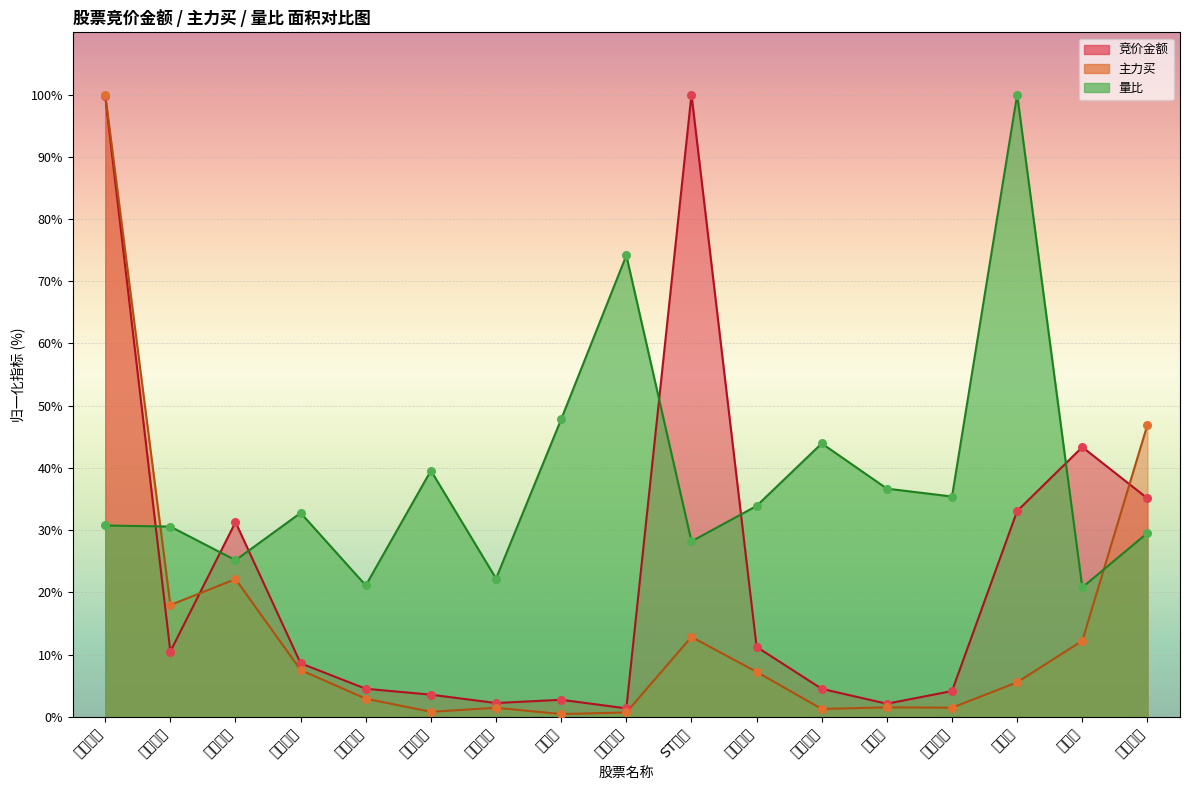

Is the value of 量比 at 天域生物 greater than the value of 竞价金额 at 温氏股份?

Yes